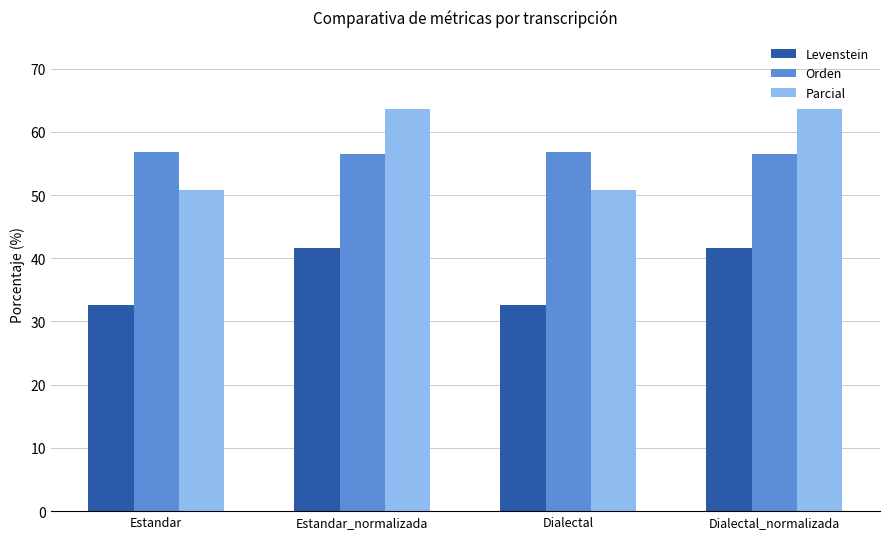

What is the sum of all Levenstein values?

148.5